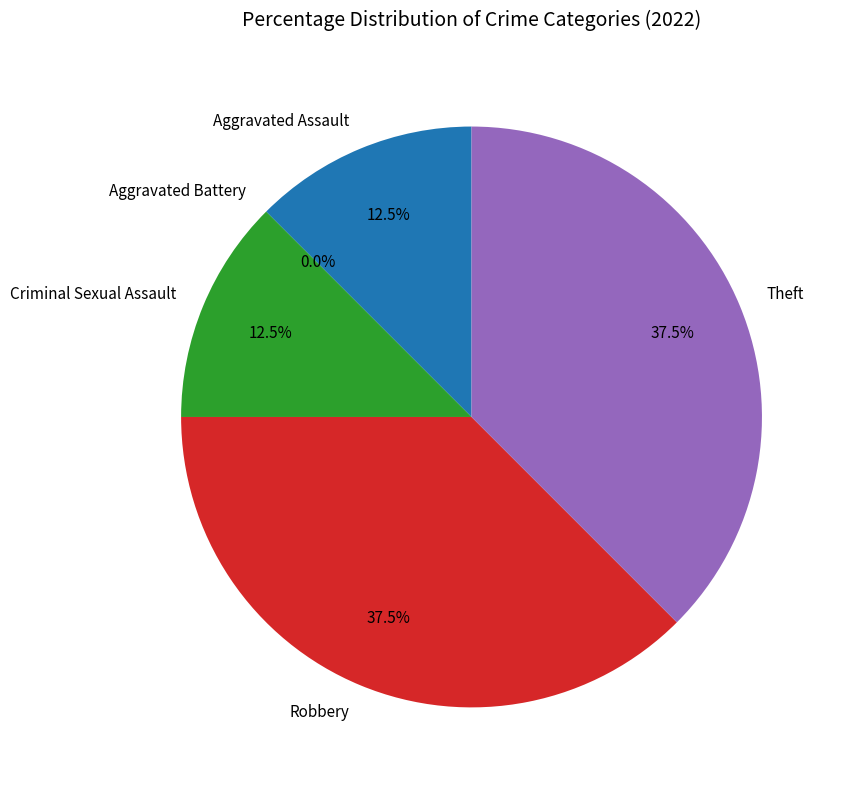

Between Theft and Criminal Sexual Assault, which is larger?

Theft